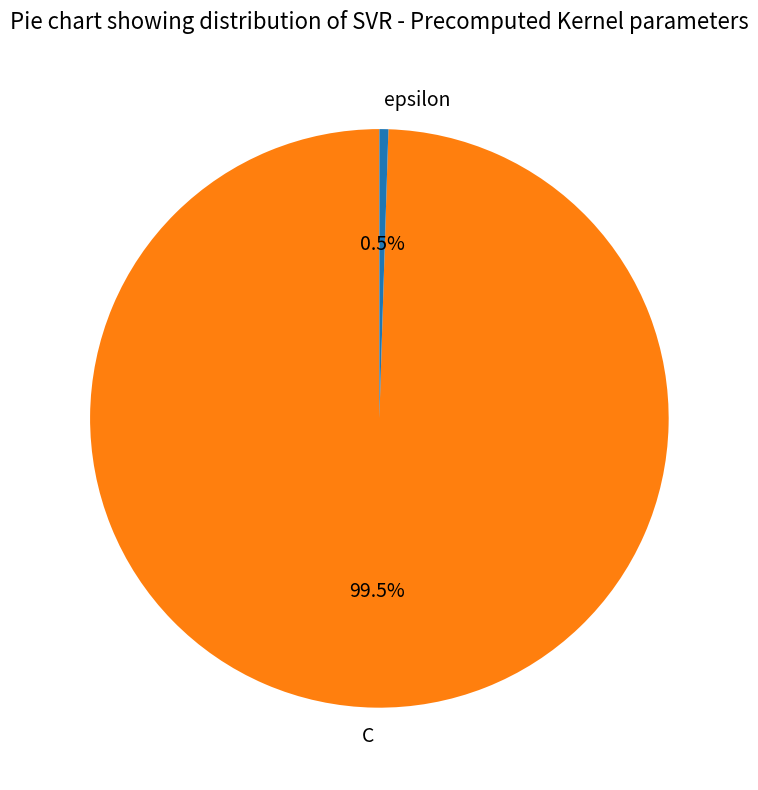

What is the largest slice in the pie chart?

C